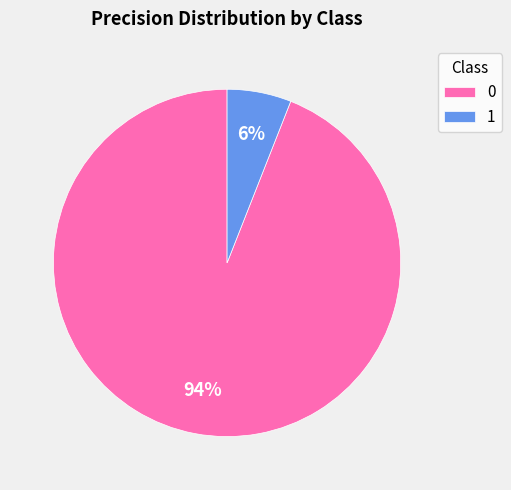

True or false: 0 accounts for 88% of the total.

False